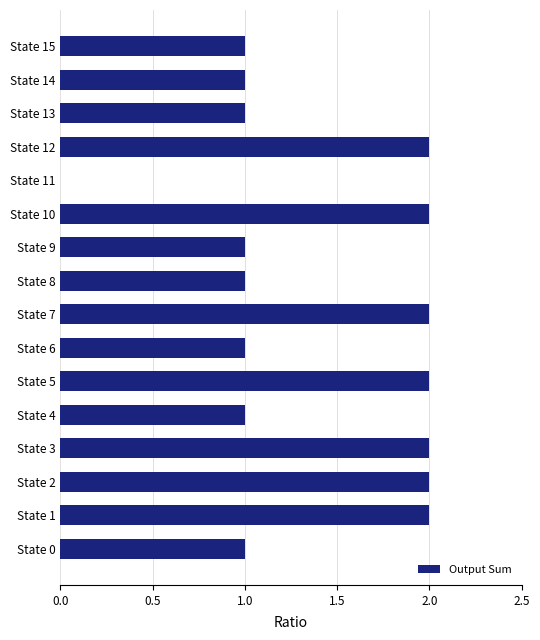

Reading bottom to top, transcribe all the data shown in this chart.

State 0=1	State 1=2	State 2=2	State 3=2	State 4=1	State 5=2	State 6=1	State 7=2	State 8=1	State 9=1	State 10=2	State 11=0	State 12=2	State 13=1	State 14=1	State 15=1